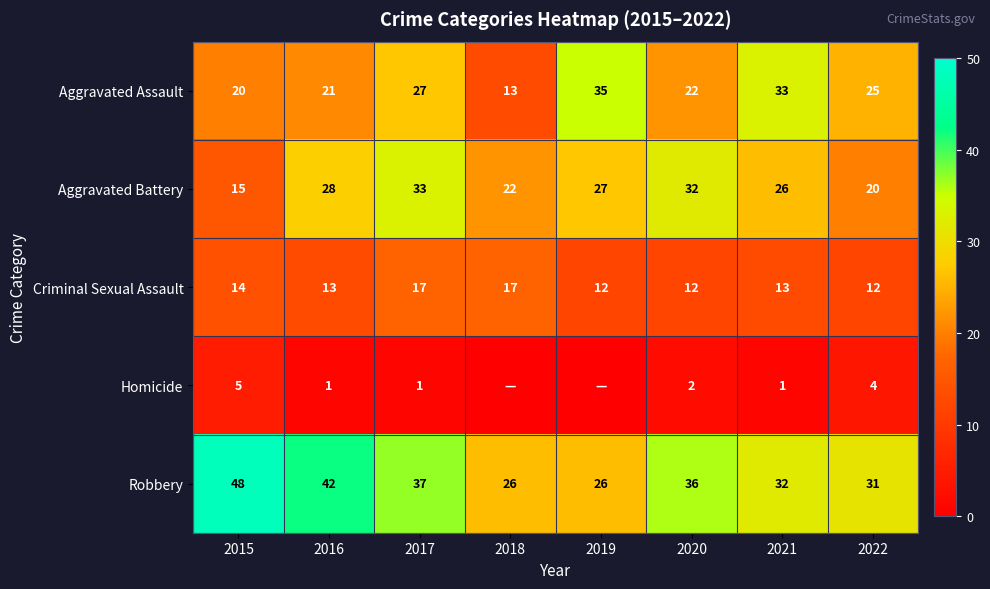

Is the value of Robbery at 2020 greater than the value of Homicide at 2017?

Yes